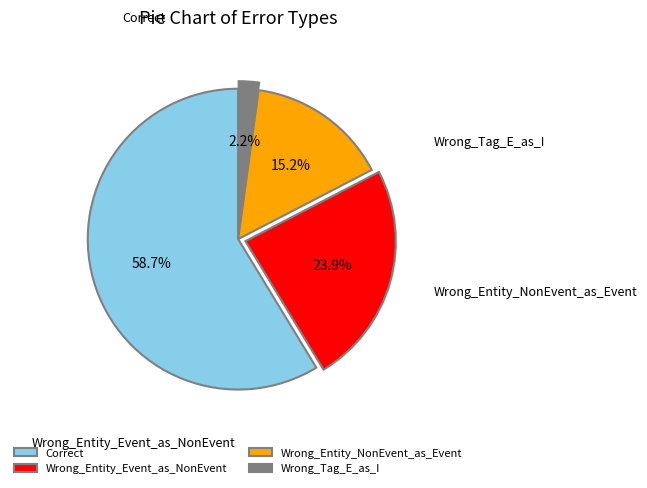

To the nearest percent, what is the difference between the largest and smallest slice percentages?

57%